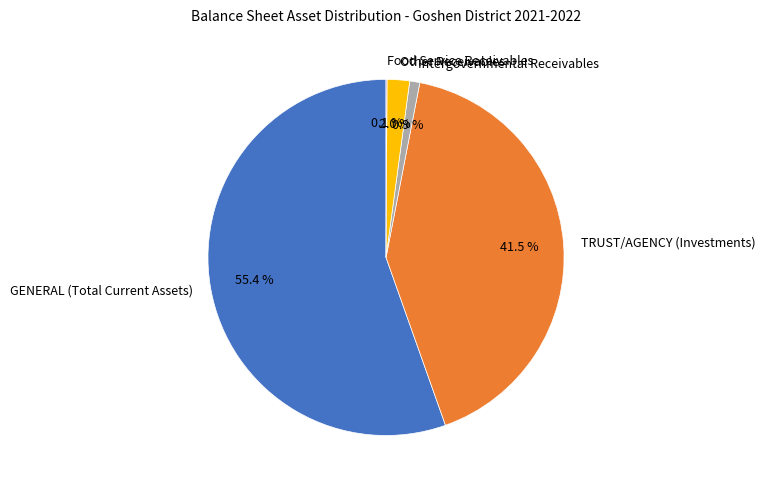

Is there any slice that represents more than half of the pie?

Yes